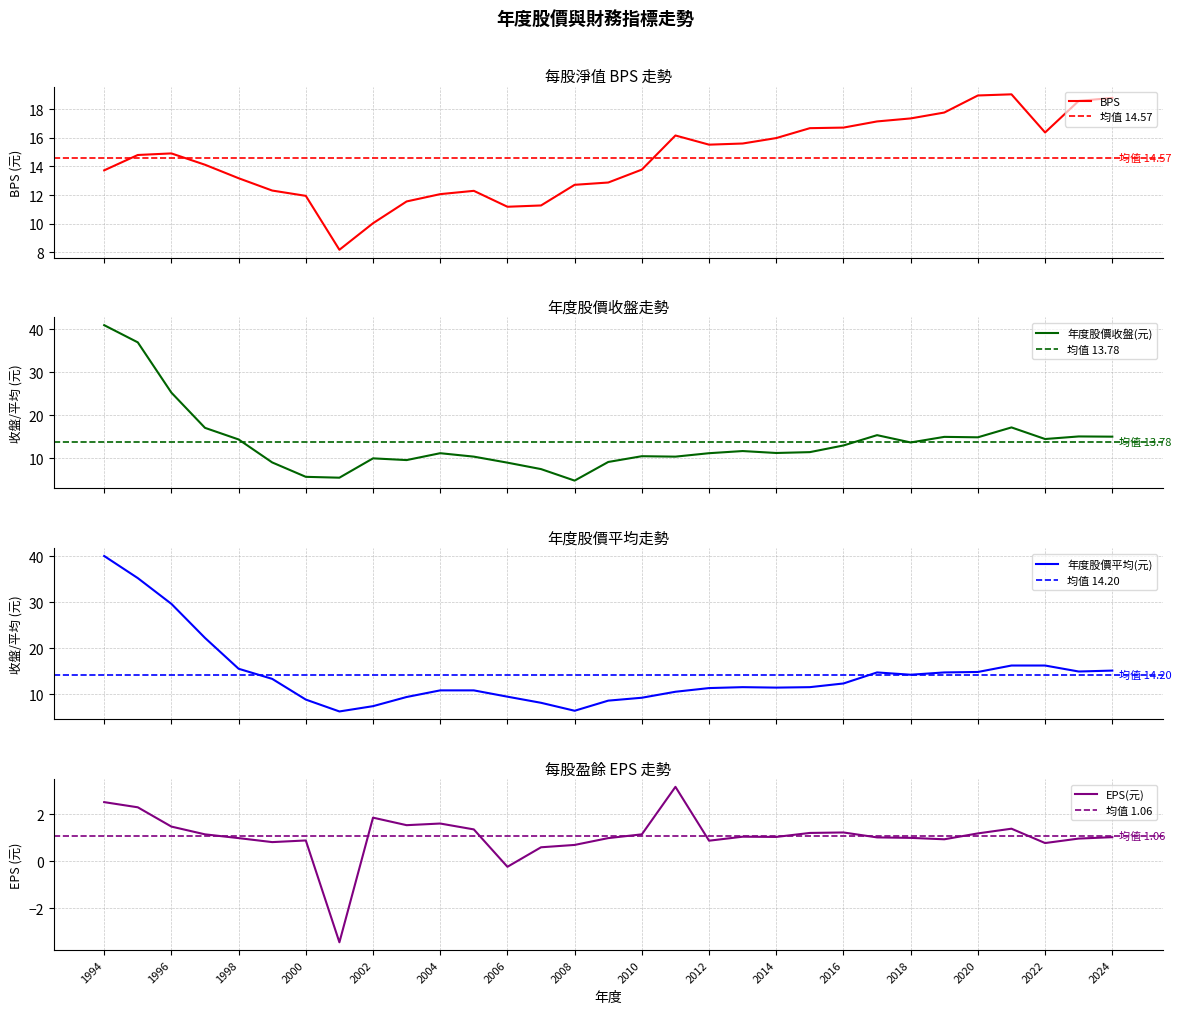

In EPS(元), how many points are higher than both neighbors (excluding endpoints)?

7